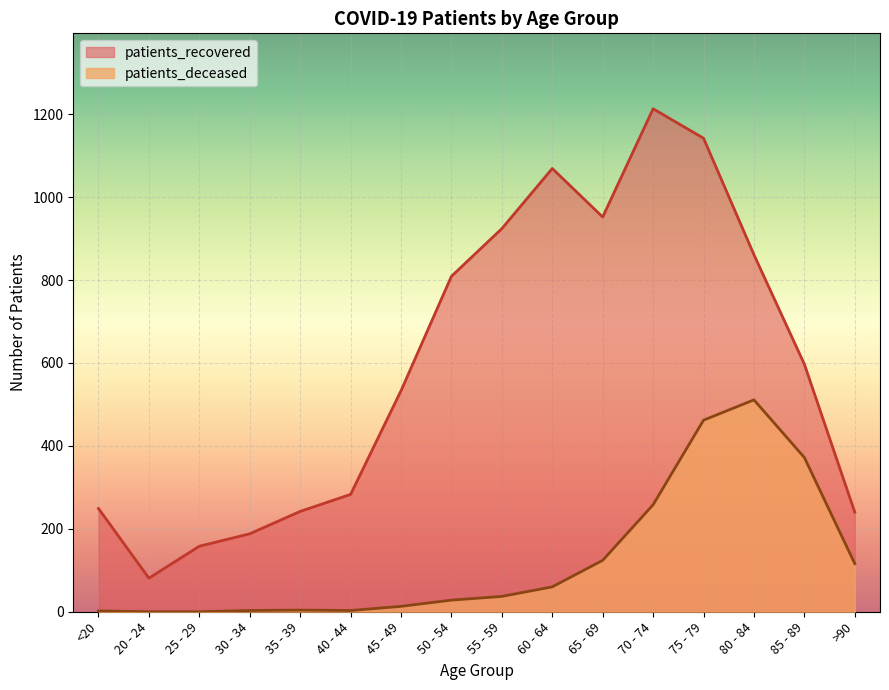

What is the highest value of the patients_recovered series?

1213